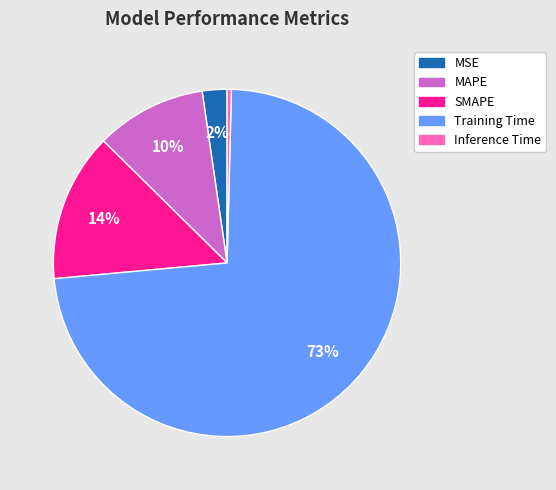

To the nearest percent, what portion does MAPE represent?

10%